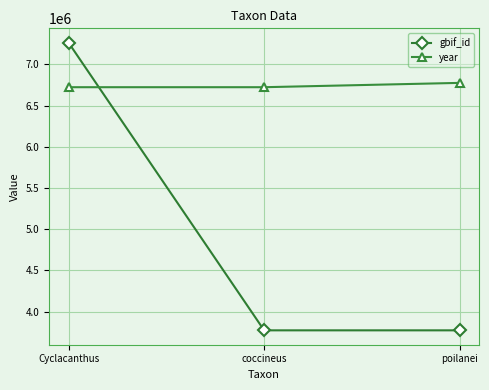

What is the minimum value shown in the chart?

3772307